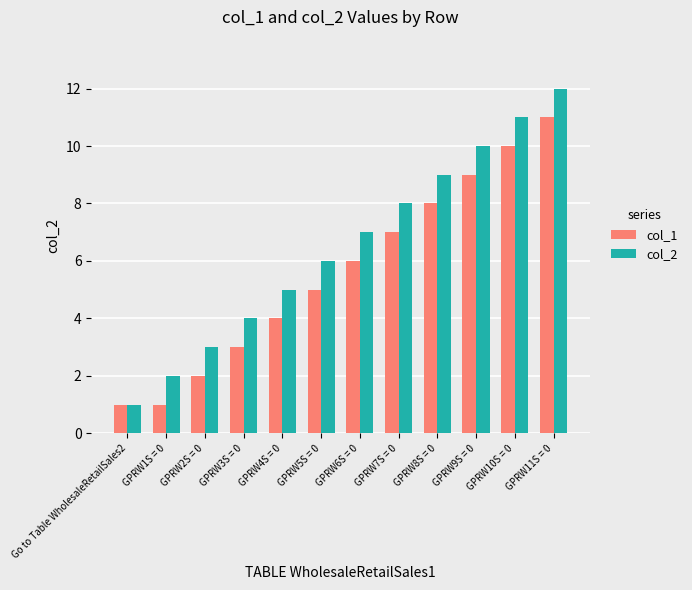

Is the value of col_1 at GPRW11S = 0 greater than the value of col_2 at GPRW1S = 0?

Yes